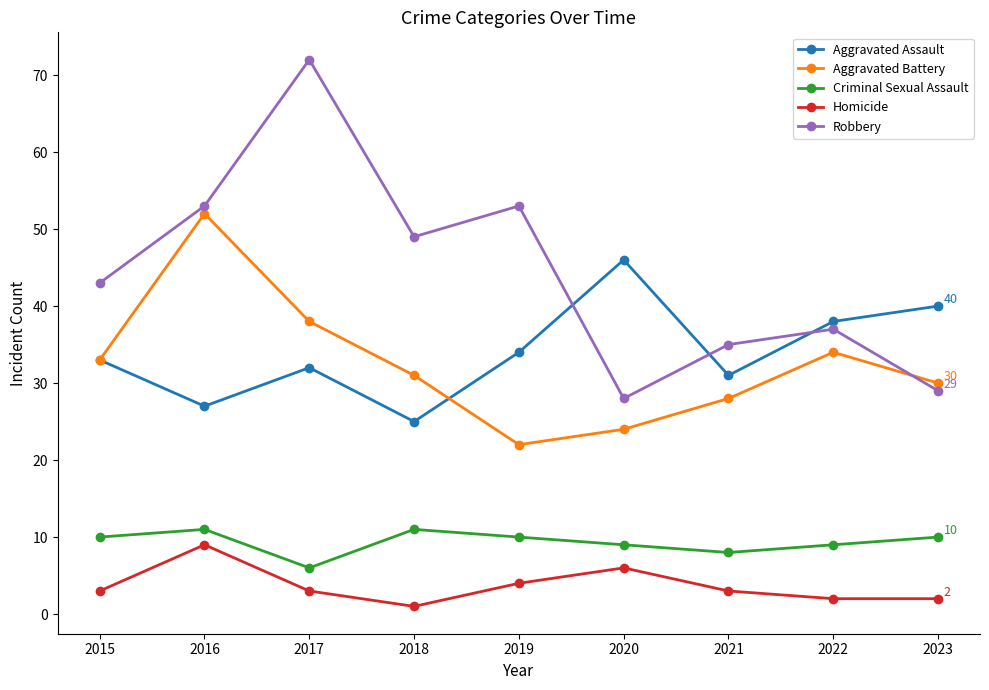

Reading right to left, transcribe all the data shown in this chart.

Aggravated Assault: 40	38	31	46	34	25	32	27	33
Aggravated Battery: 30	34	28	24	22	31	38	52	33
Criminal Sexual Assault: 10	9	8	9	10	11	6	11	10
Homicide: 2	2	3	6	4	1	3	9	3
Robbery: 29	37	35	28	53	49	72	53	43